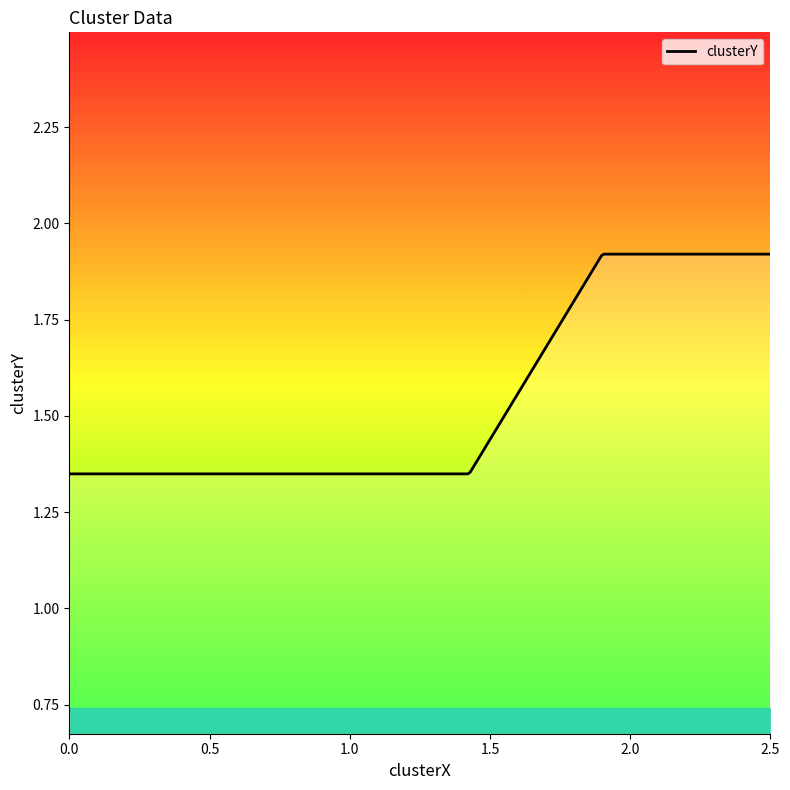

What is the difference between the maximum and minimum values?

0.6